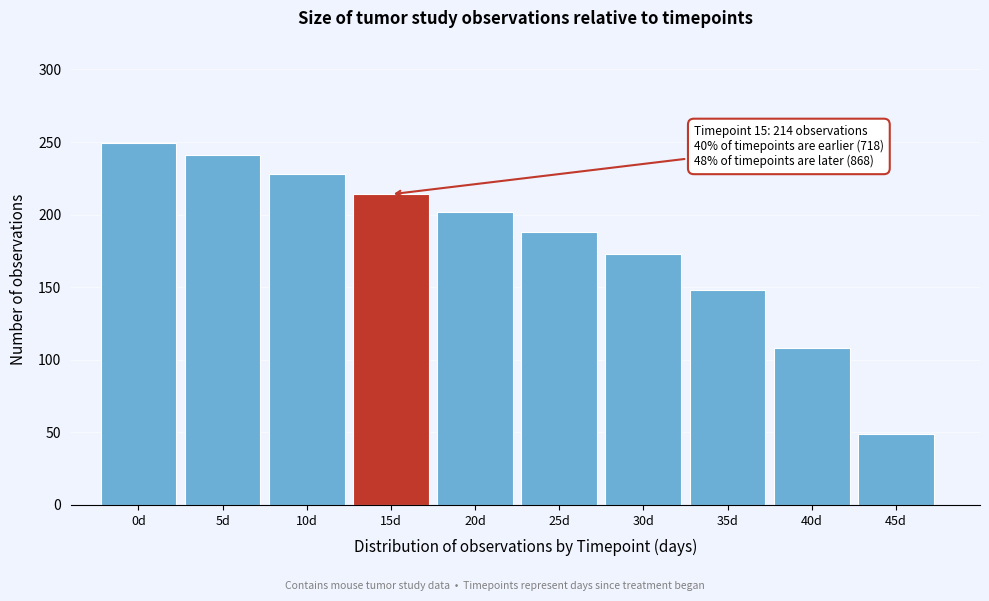

Reading left to right, list all the values displayed in this chart.

249	241	228	214	202	188	173	148	108	49